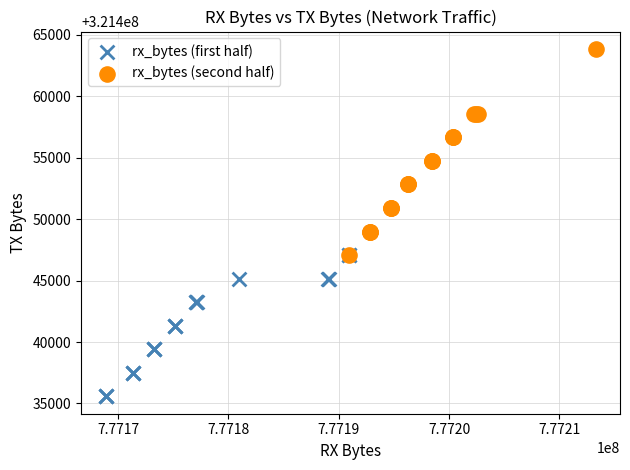

Which series has the largest Y range (max minus min)?

rx_bytes (second half)